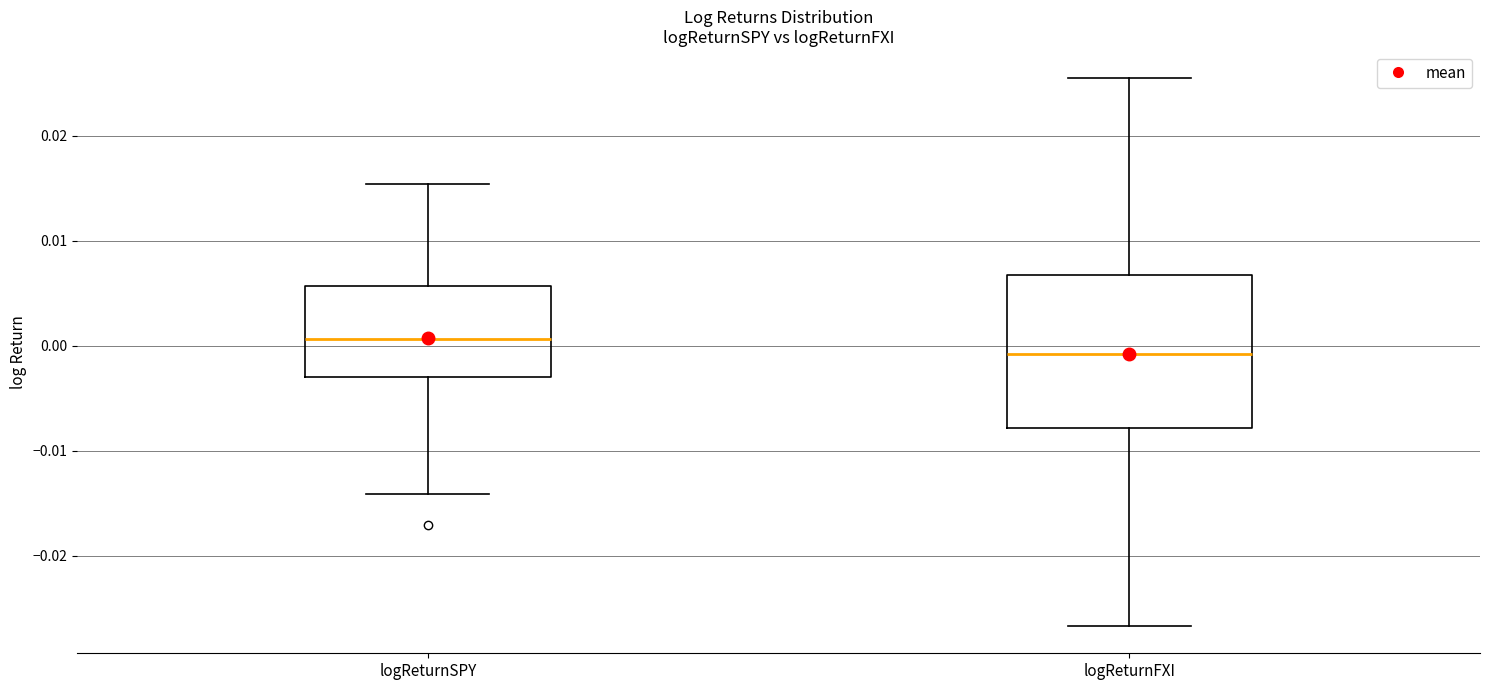

Reading left to right, read every box against the y-axis: the position of its median line, the range the box covers, and the ends of its whiskers. The values are not printed on the chart, so give them approximately, as read against the axis.

logReturnSPY: median 0.001, box -0.003 to 0.006, whiskers -0.014 to 0.015
logReturnFXI: median -0.001, box -0.008 to 0.007, whiskers -0.027 to 0.025